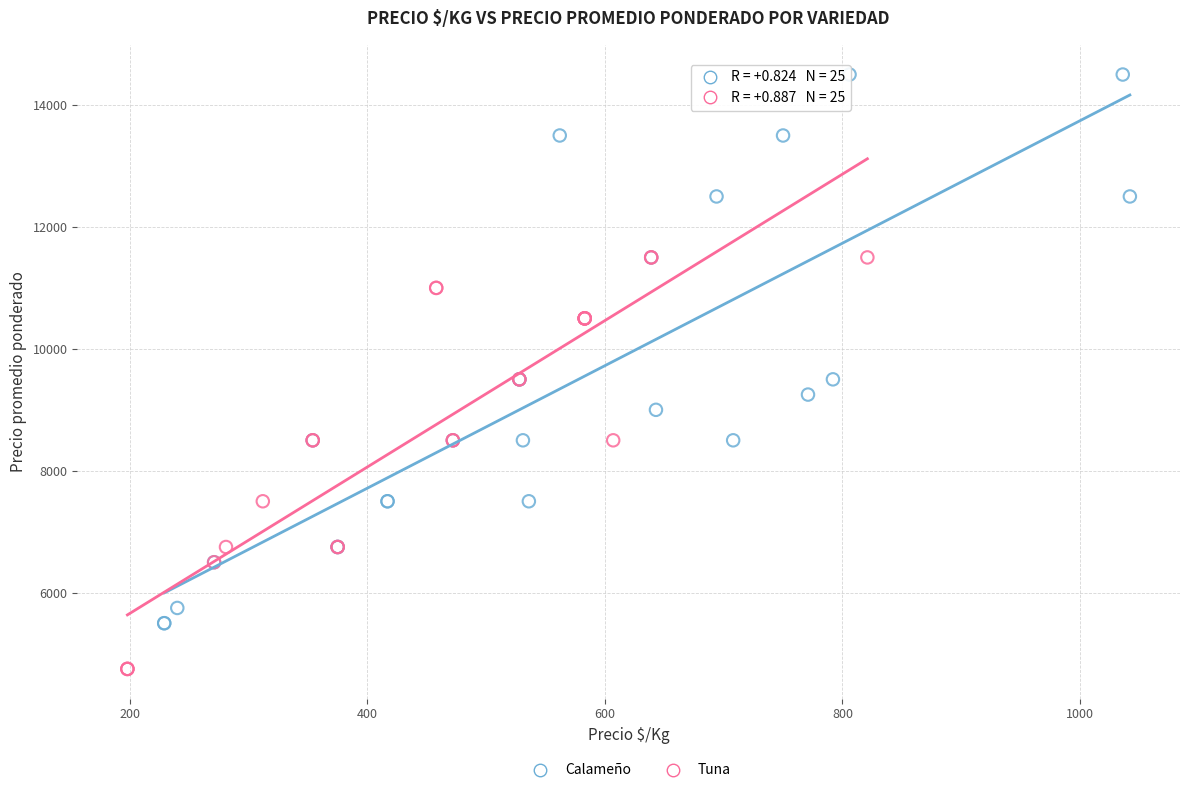

Which series has the widest spread of Y values?

Calameño